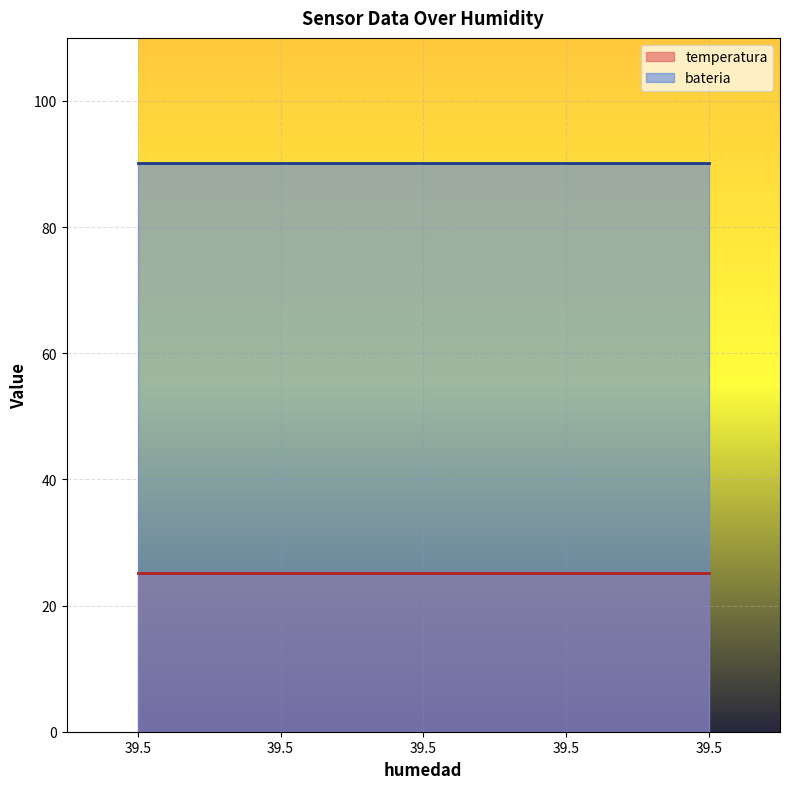

The value of bateria at 39.5 is 134.8. True or false?

False